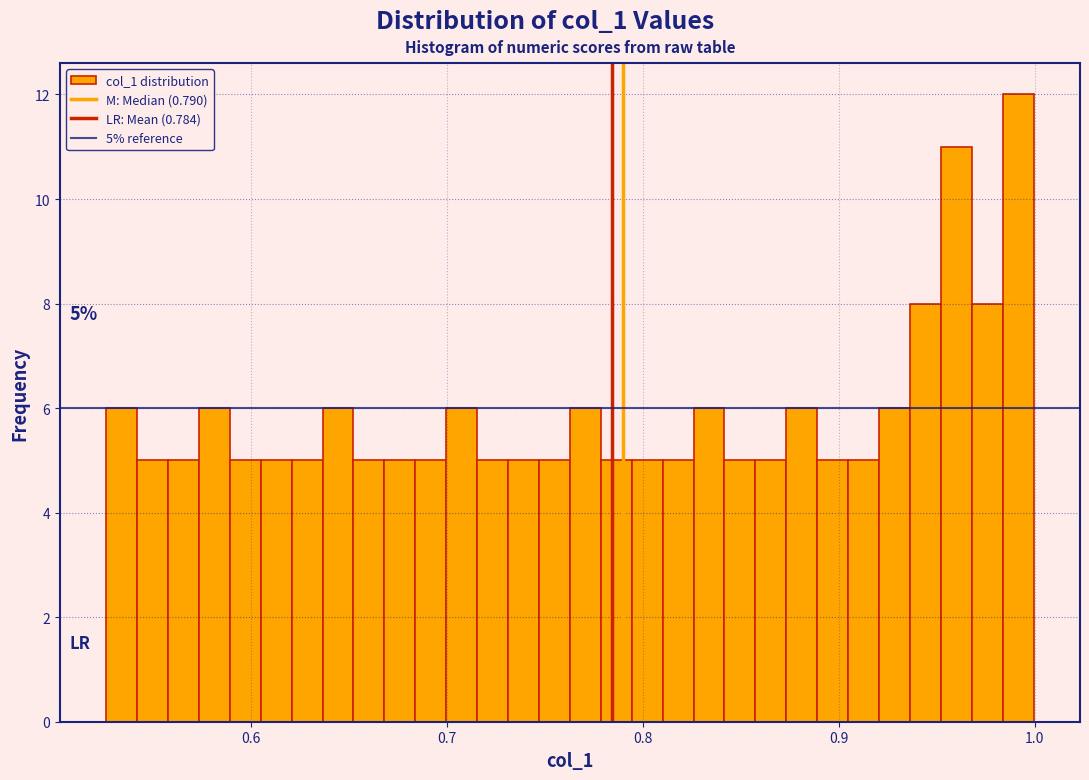

Around what value on the x-axis is the tallest bar? Give the approximate position of its centre, as read against the axis.

0.99